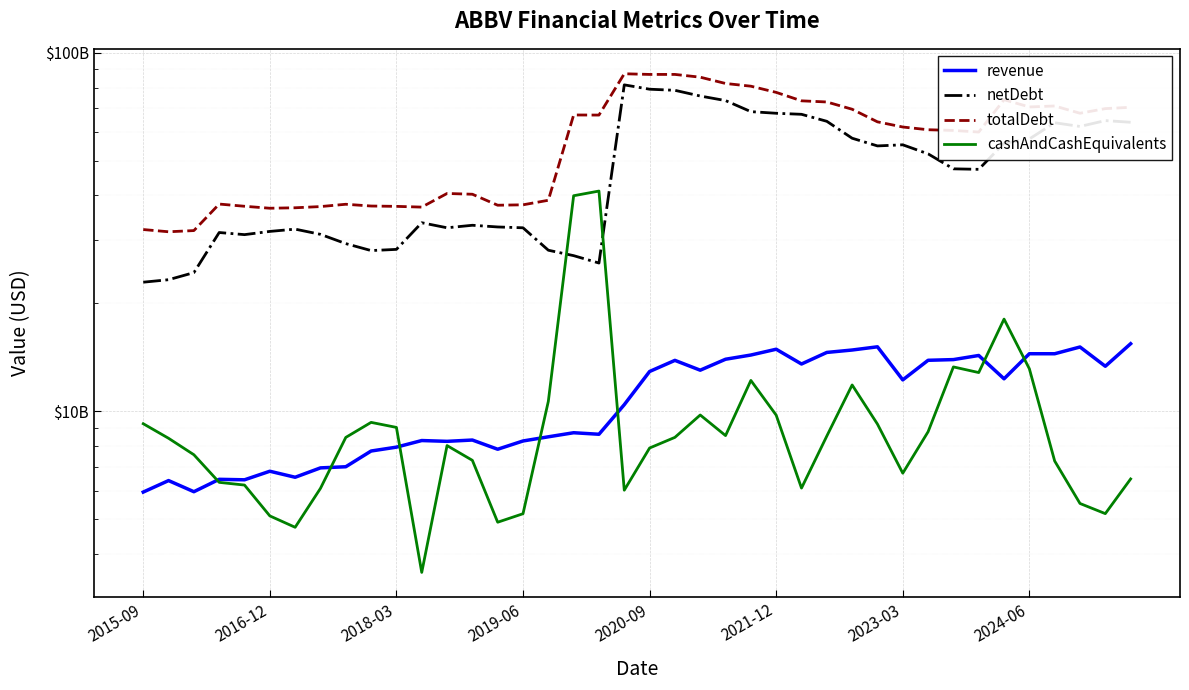

Which series changed the most between 19 and 28?

netDebt